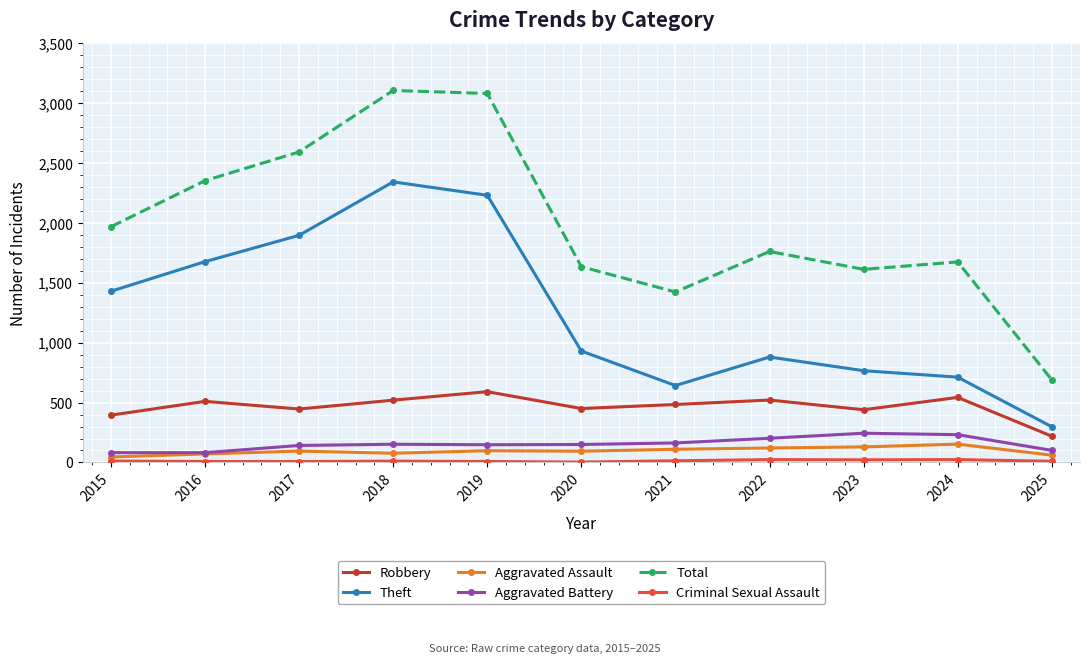

Which series has the widest spread of values?

Total